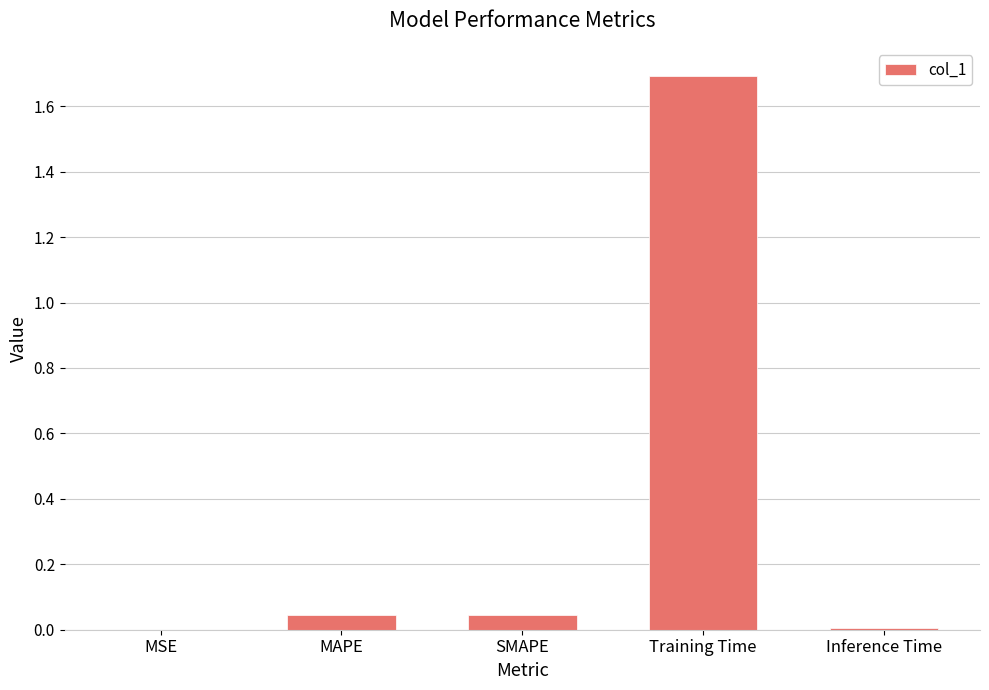

Is it true that the value at MSE is 0.0?

True